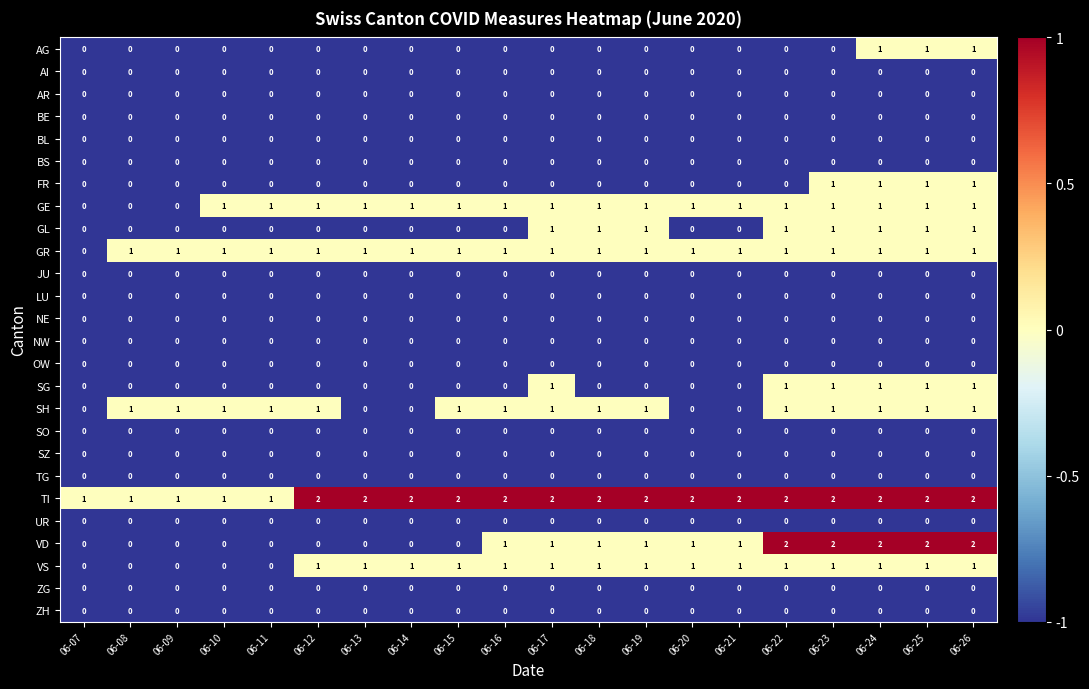

How many VS values are between 1 and 2?

15